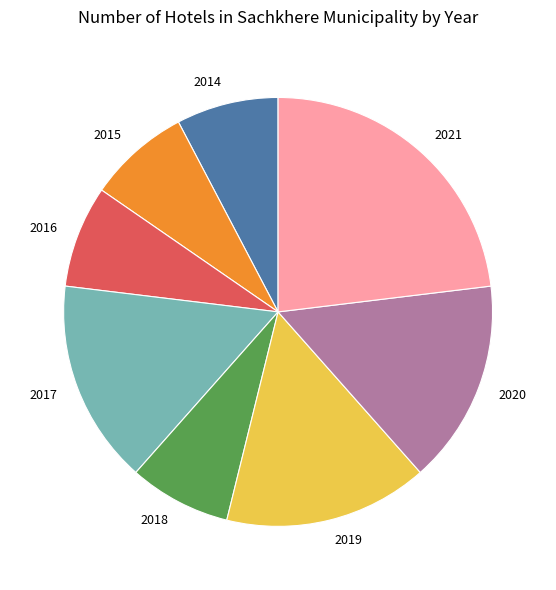

Which category has the biggest portion of the pie?

2021